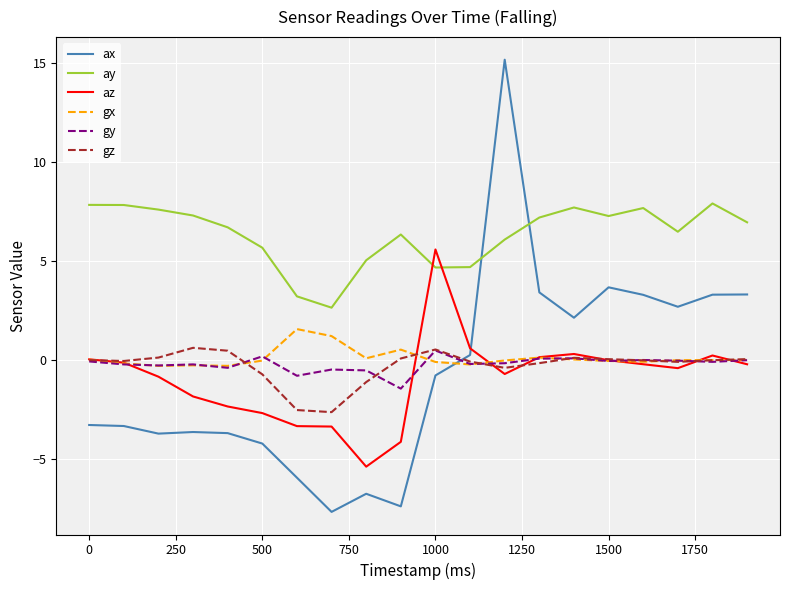

True or false: ay and gx cross at least once.

False